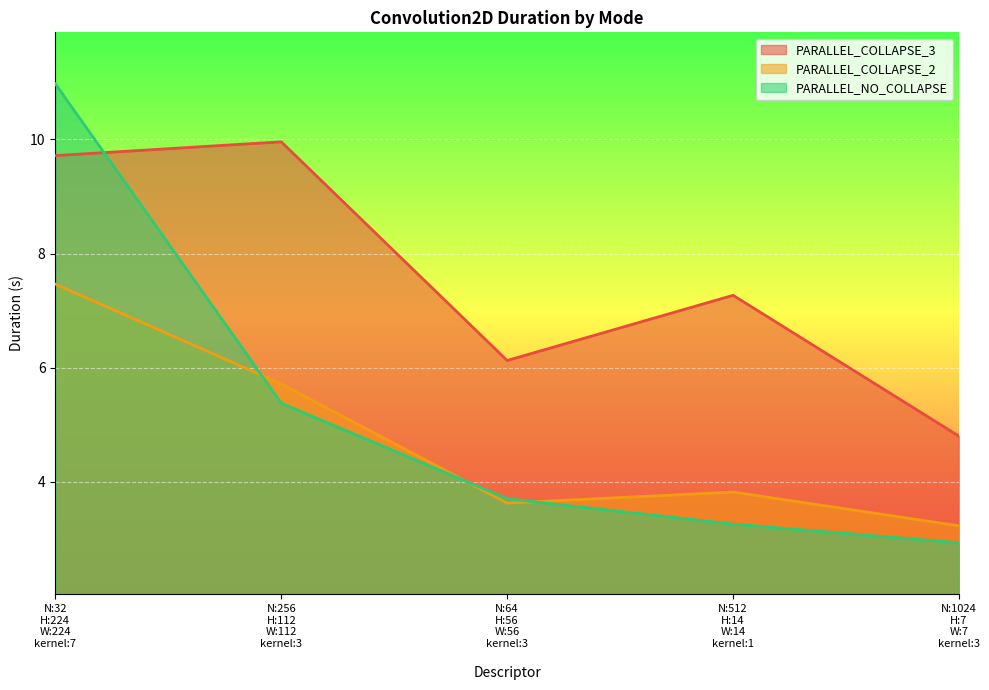

Which series has the largest total across all categories?

PARALLEL_COLLAPSE_3